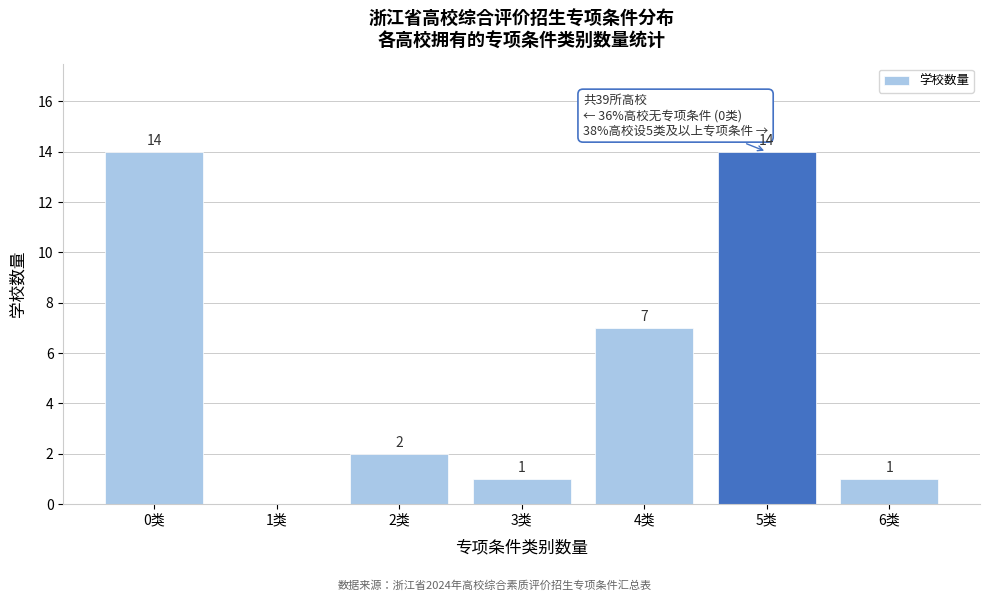

Reading left to right, extract all data points from this chart.

0类=14	1类=0	2类=2	3类=1	4类=7	5类=14	6类=1